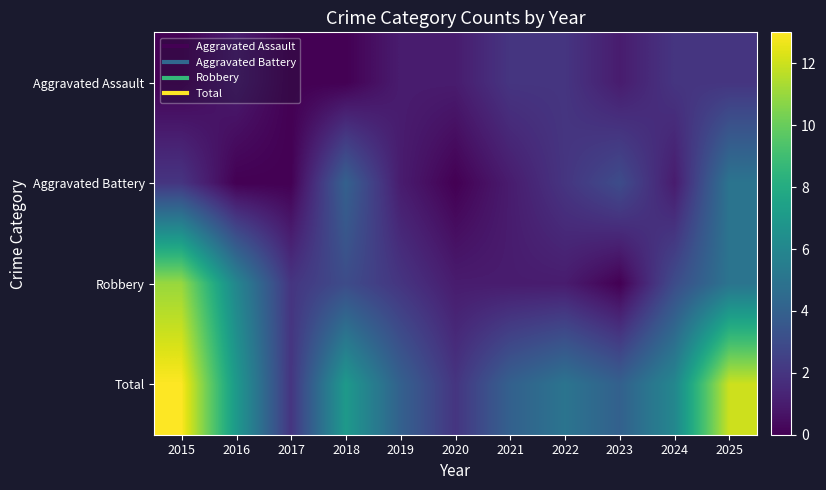

What is the spread (max minus min) of values at 2015?

13